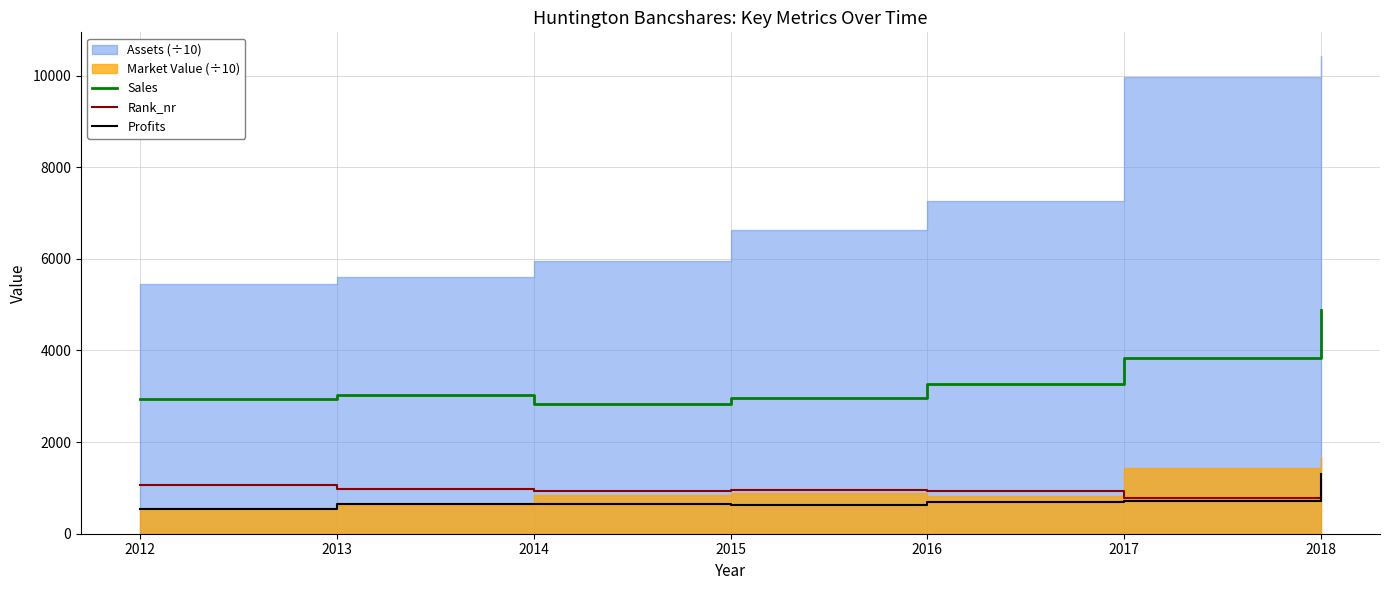

Between which two adjacent categories do Profits and Rank_nr first intersect?

2017 and 2018